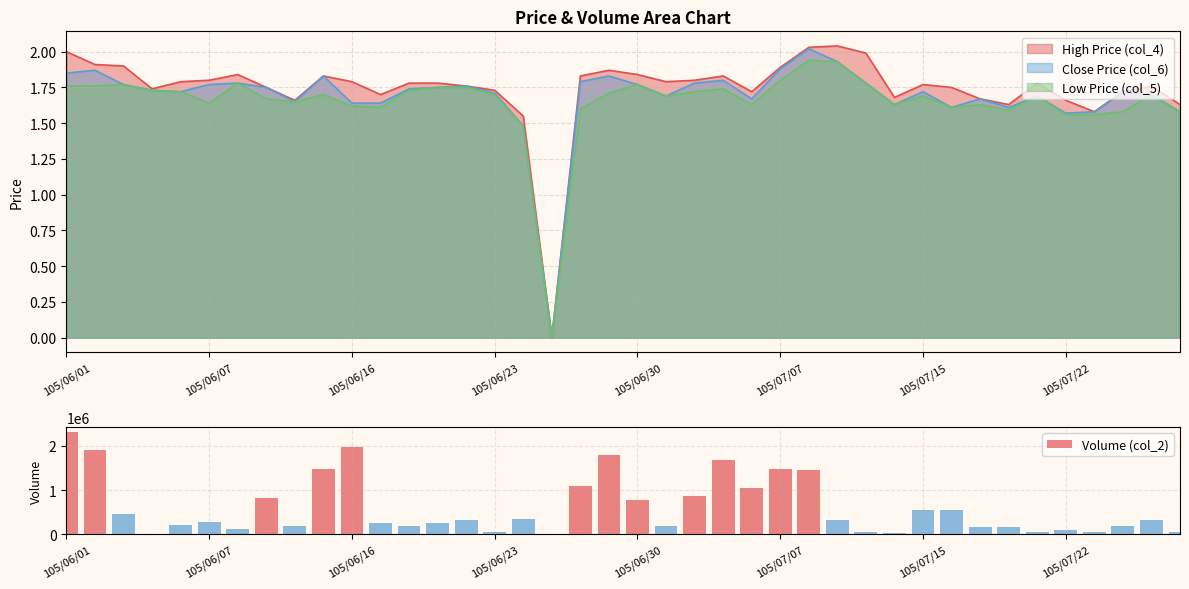

What is the maximum value shown in the chart?

2308490